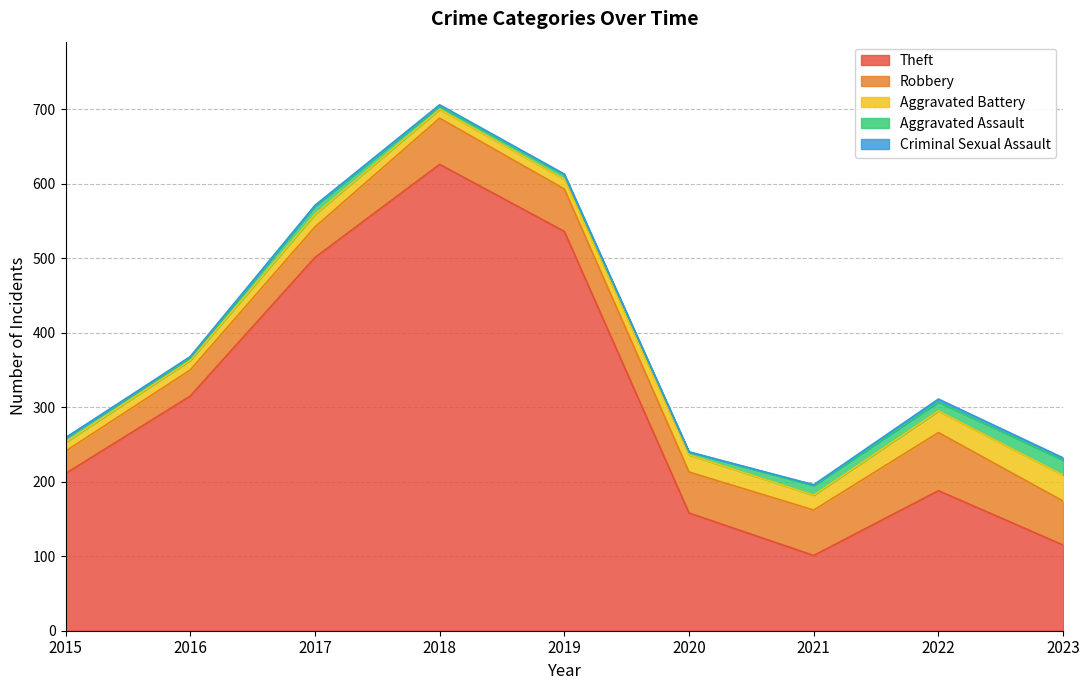

What is the value of the Aggravated Assault point at the 2nd from the left?

3